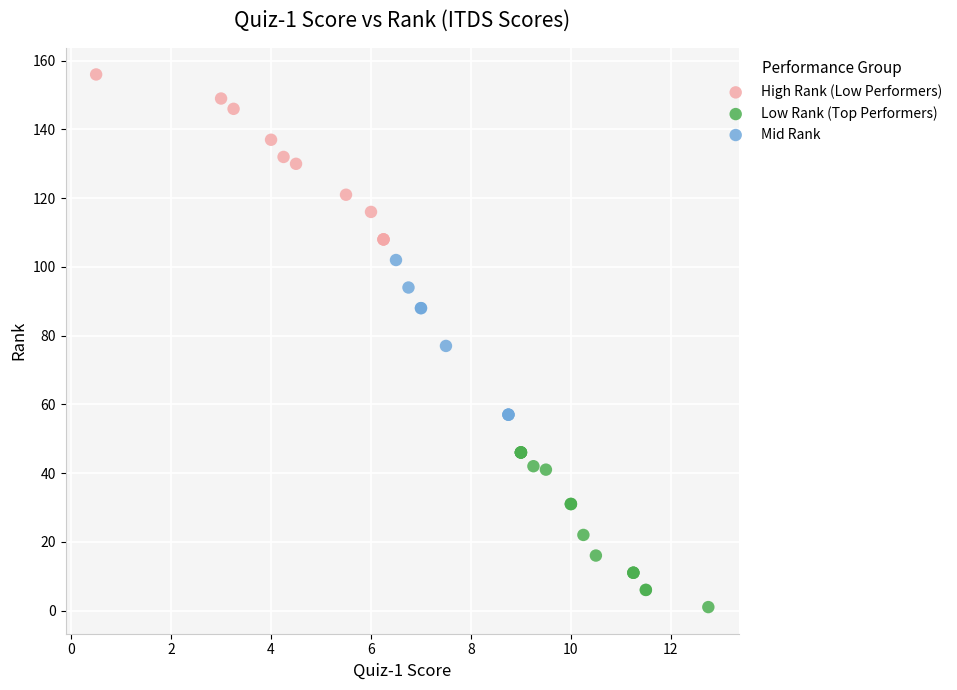

Which series reaches the minimum Y coordinate?

Low Rank (Top Performers)